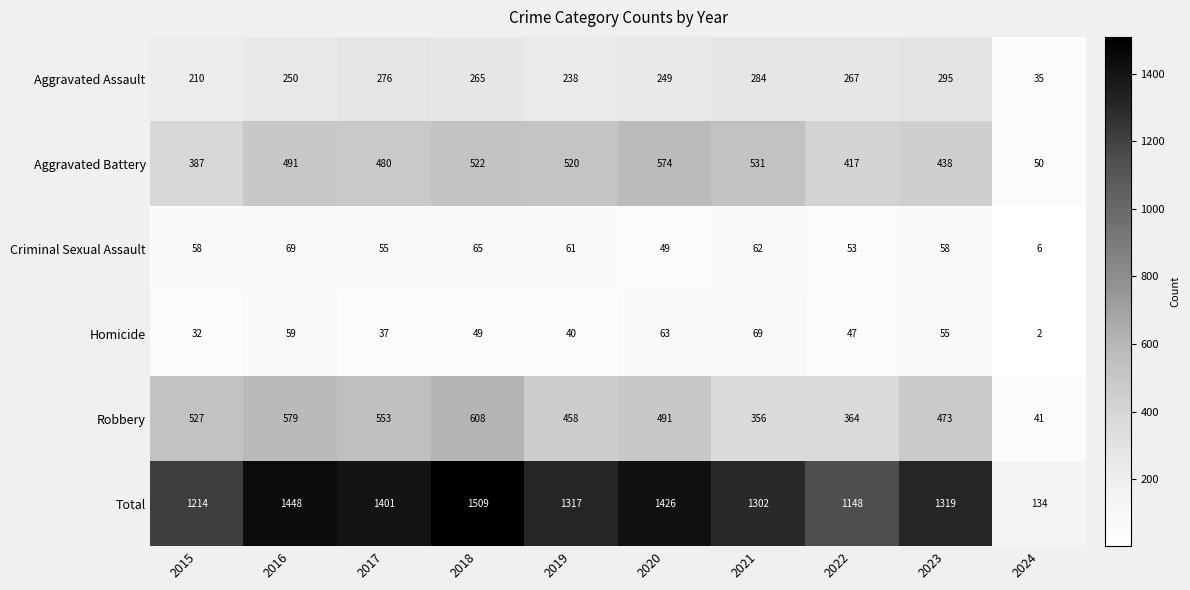

Read the Criminal Sexual Assault value at 2019.

61